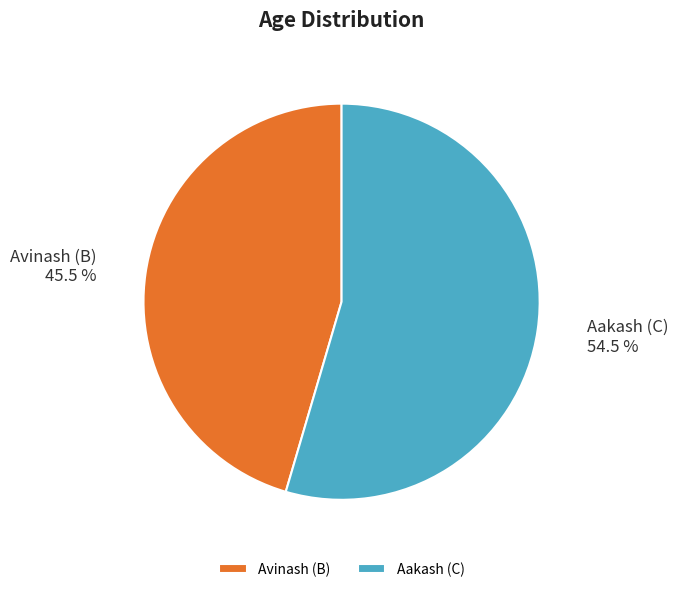

Which category accounts for the majority?

Aakash (C)